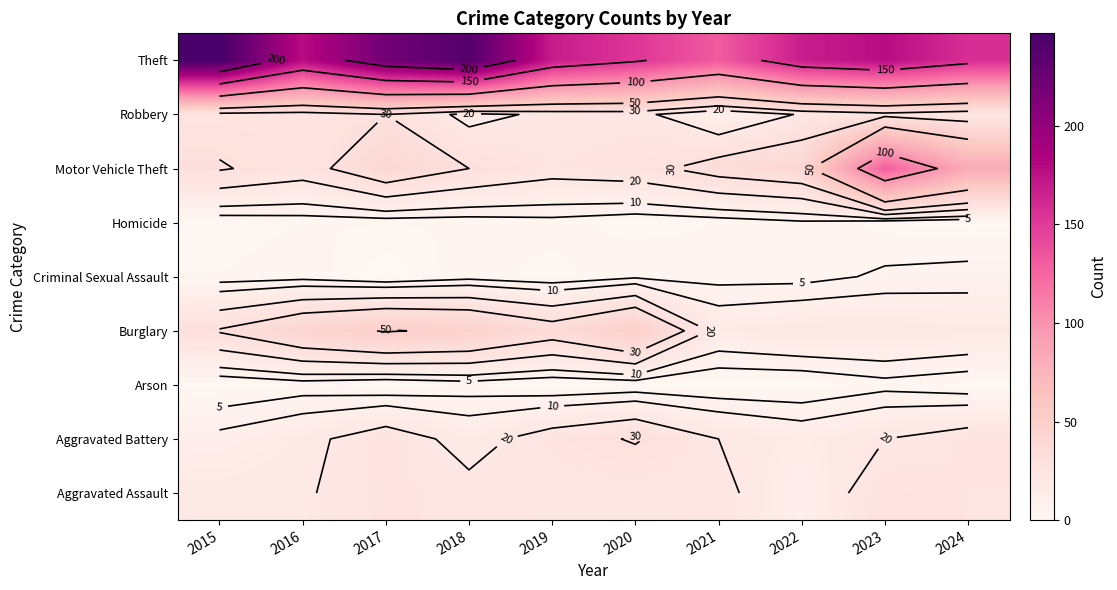

What is the maximum value shown in the chart?

247